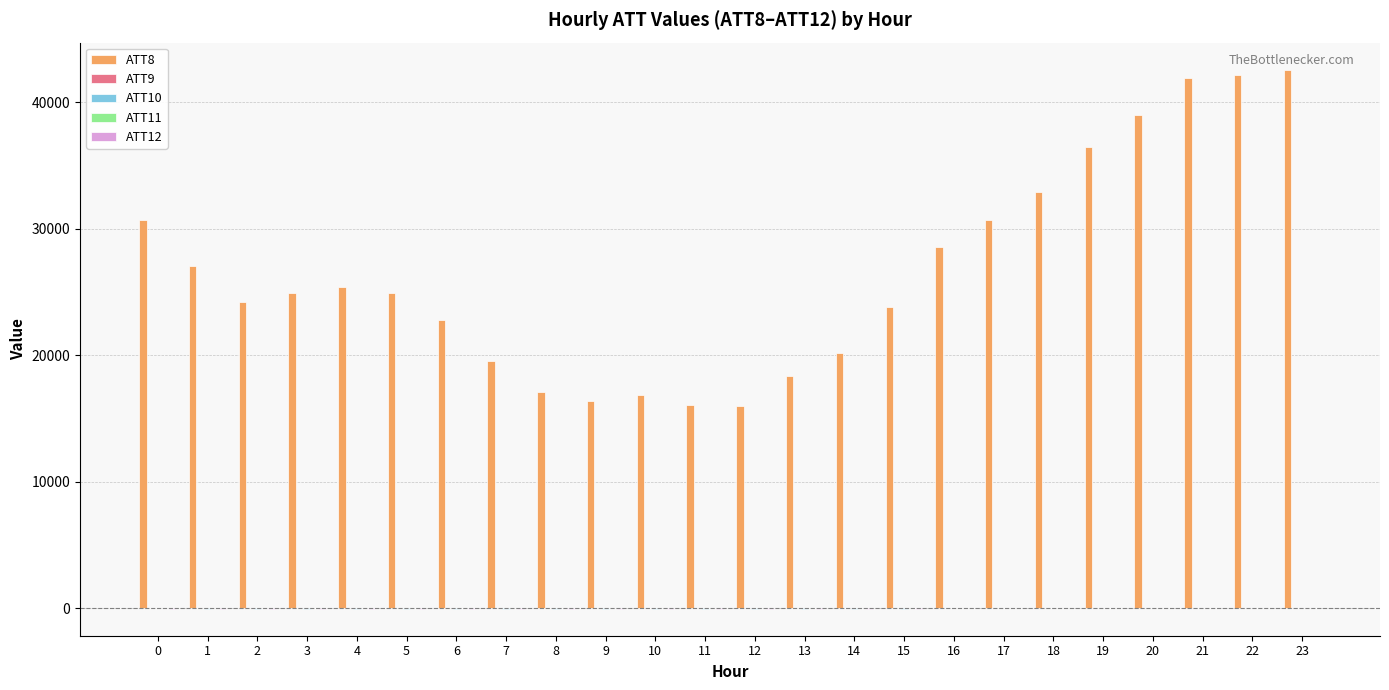

Count the number of categories in the chart.

24